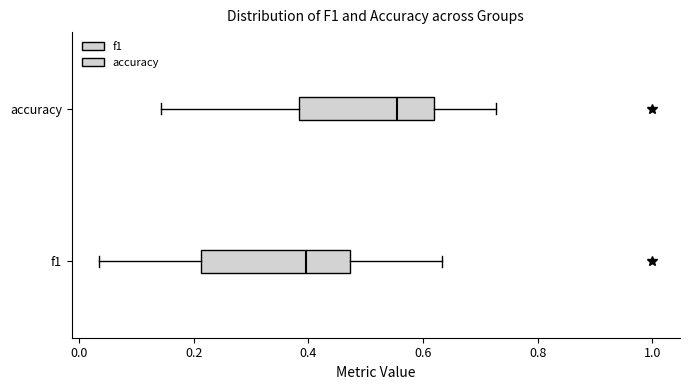

Which box's median line is the furthest to the left?

f1